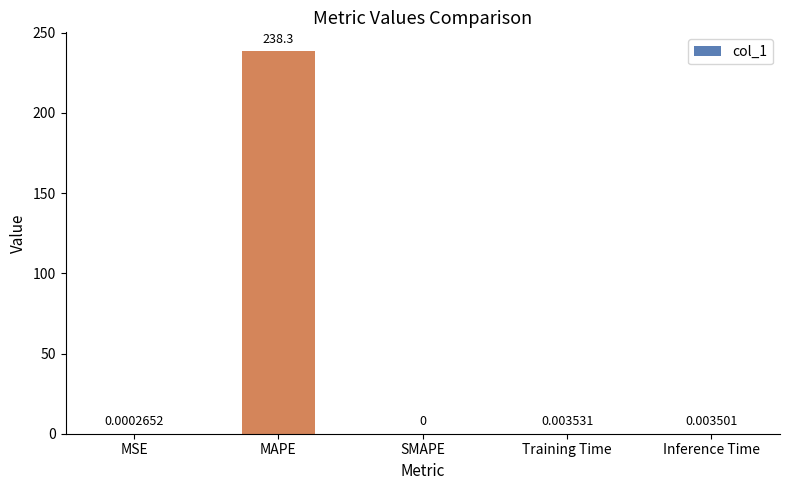

What is the change in value from MSE to MAPE?

+238.3